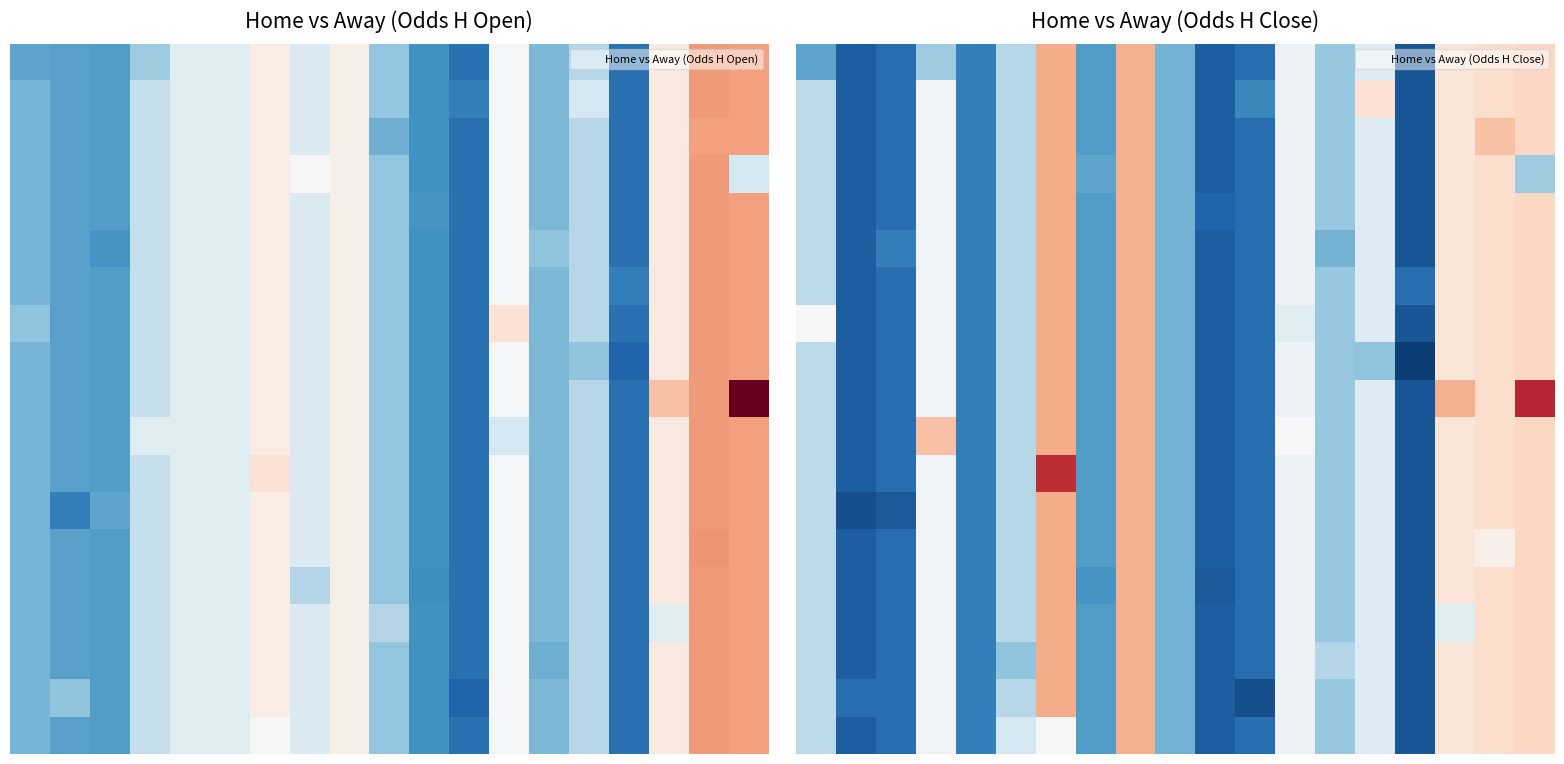

Which category has the lowest value across all series?

15